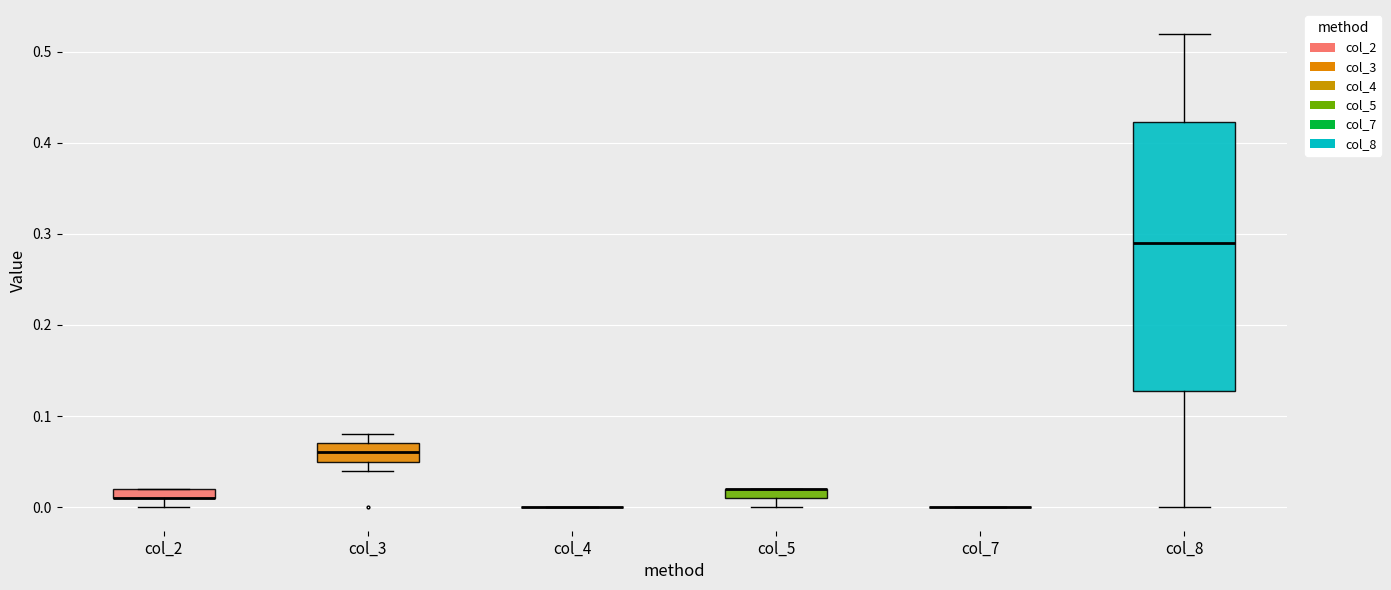

Which box is the tallest, from its lower edge to its upper edge?

col_8